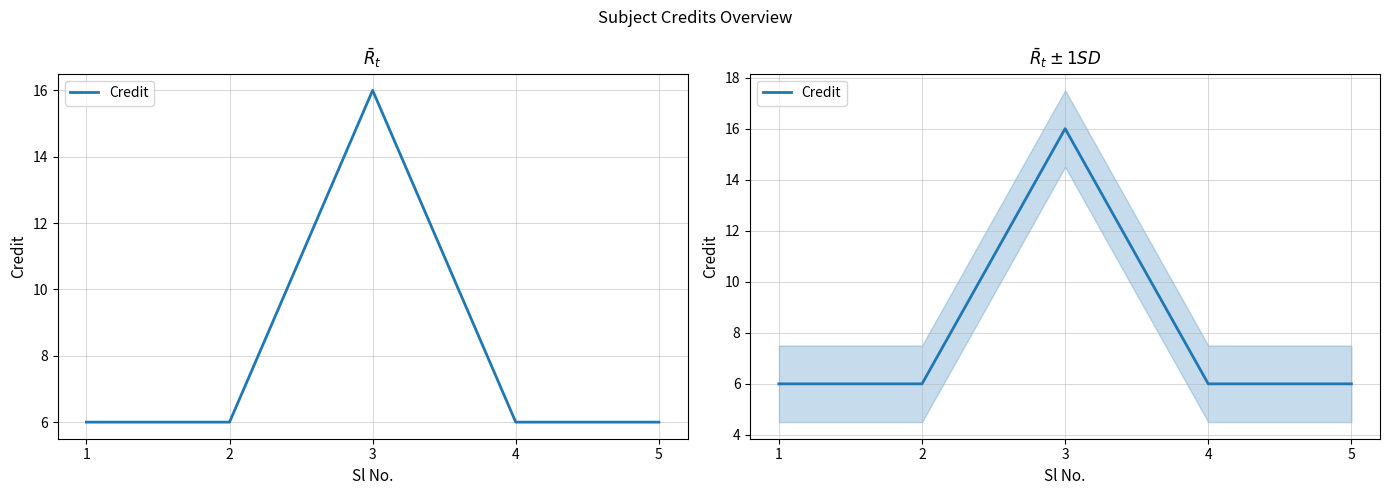

What is the average value?

8